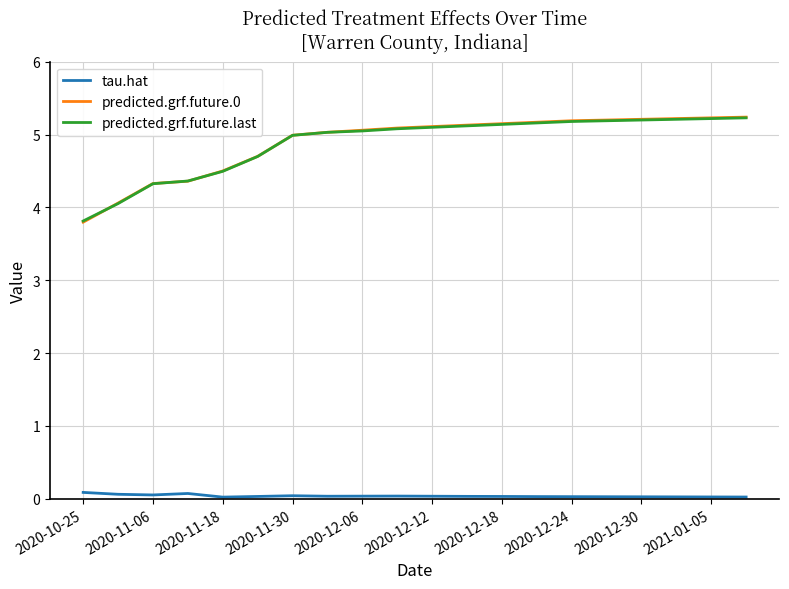

Which series has the widest spread of values?

predicted.grf.future.0